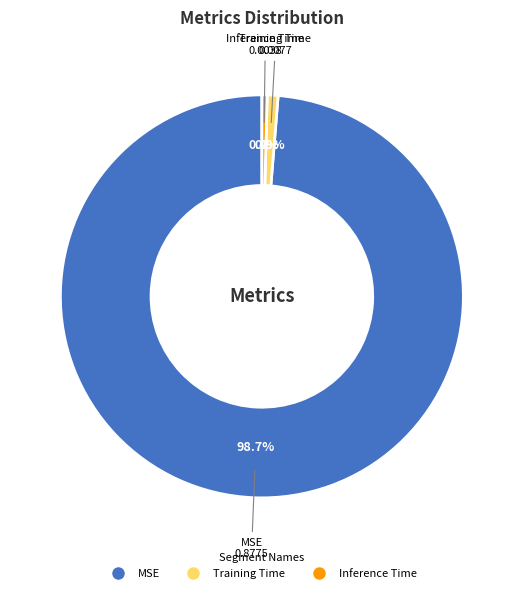

To the nearest percent, what is the difference between the largest and smallest slice percentages?

98%